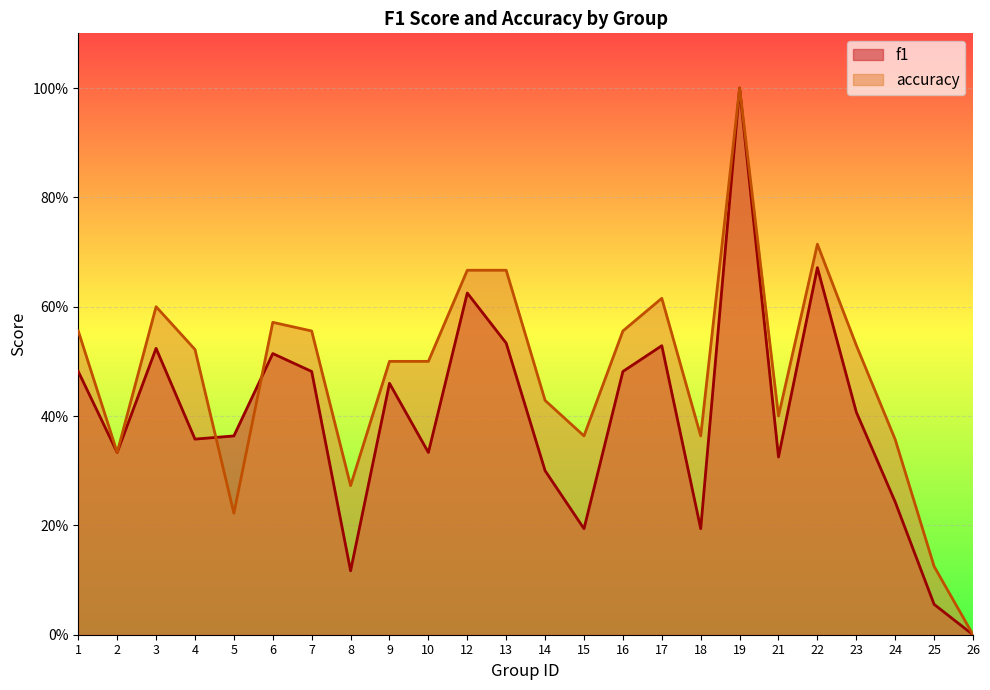

How many lines are shown in the chart?

2